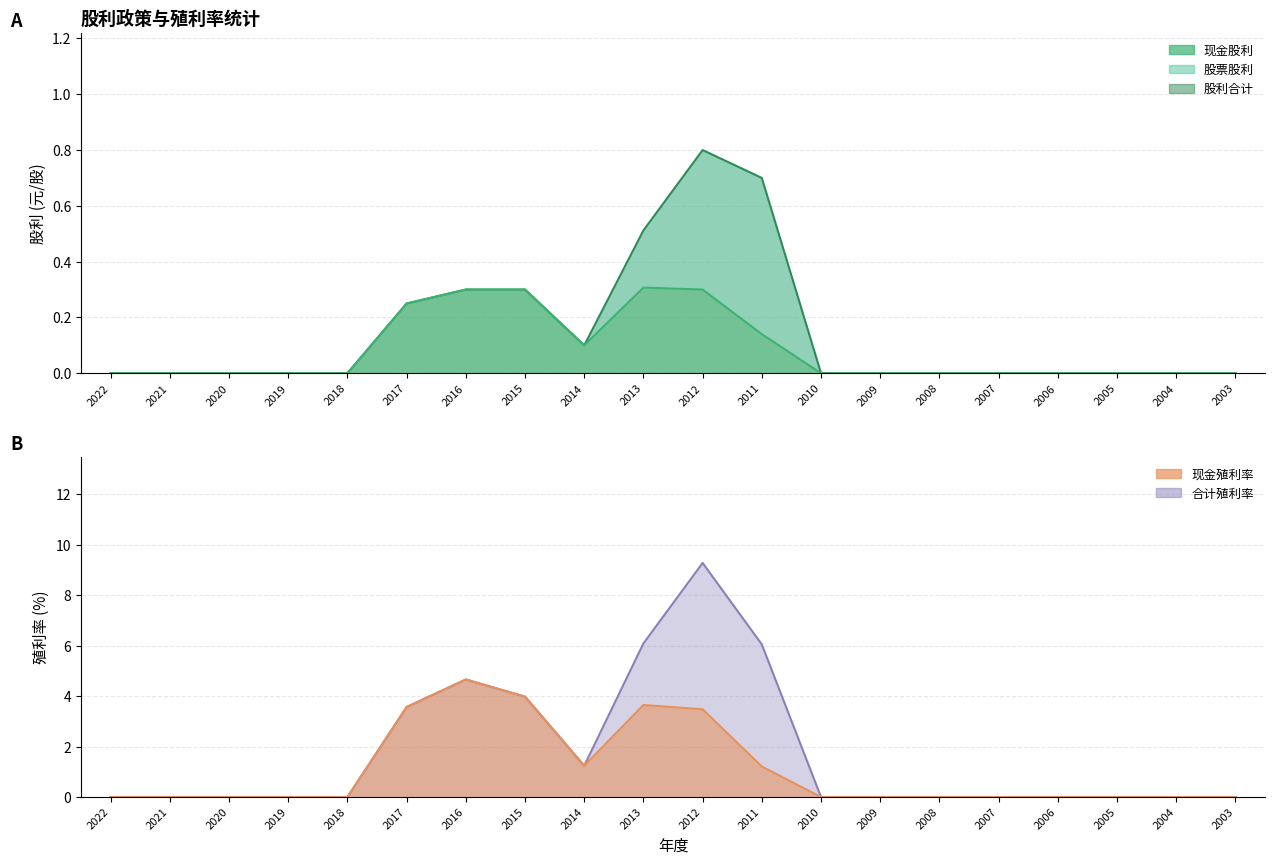

Which has a higher value, 2018 or 2008?

2018